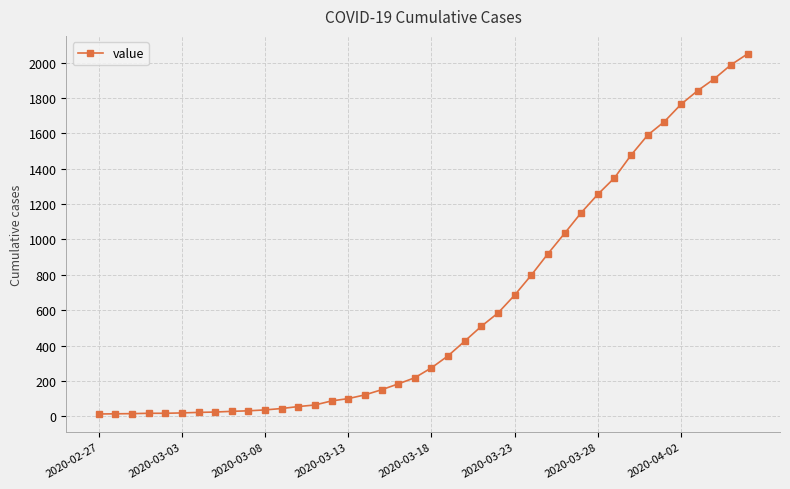

What is the difference between the second highest and second lowest values?

1973